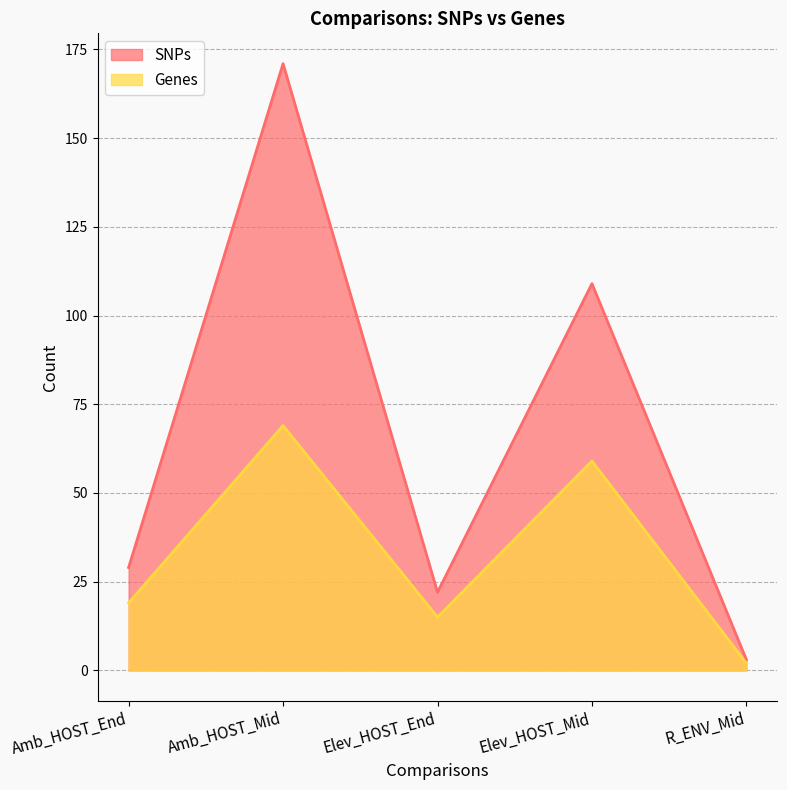

Does the chart have visible grid lines?

Yes